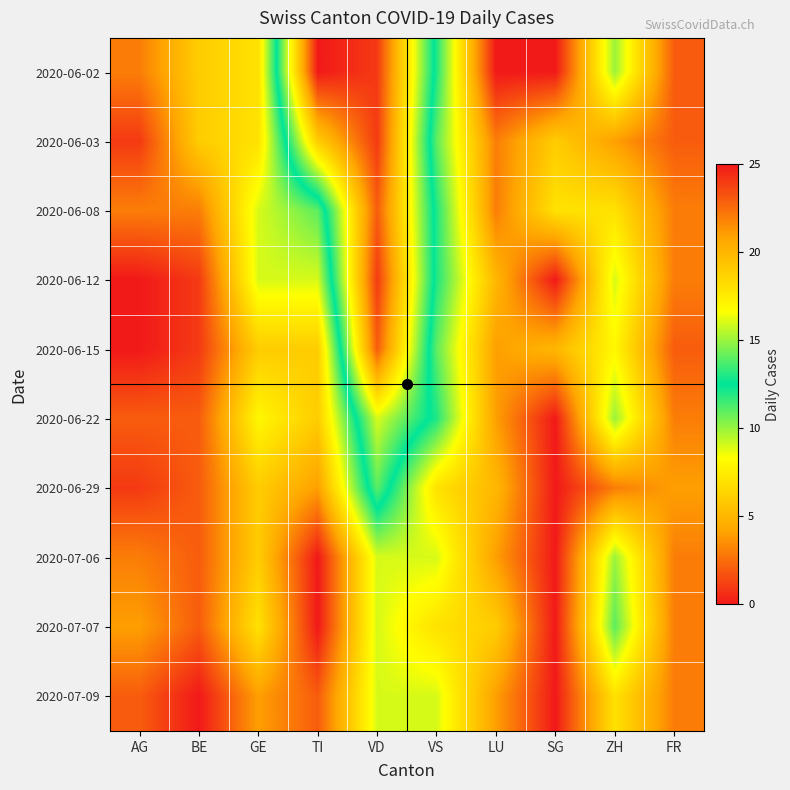

Reading right to left, transcribe all the data shown in this chart.

2020-06-02: FR=2	ZH=10	SG=0	LU=0	VS=12	VD=24	TI=25	GE=7	BE=6	AG=3
2020-06-03: FR=2	ZH=4	SG=6	LU=3	VS=11	VD=24	TI=19	GE=7	BE=6	AG=1
2020-06-08: FR=3	ZH=7	SG=7	LU=3	VS=12	VD=23	TI=11	GE=9	BE=3	AG=3
2020-06-12: FR=3	ZH=9	SG=0	LU=5	VS=12	VD=24	TI=9	GE=9	BE=1	AG=0
2020-06-15: FR=2	ZH=8	SG=5	LU=4	VS=11	VD=23	TI=6	GE=6	BE=1	AG=0
2020-06-22: FR=3	ZH=10	SG=0	LU=4	VS=12	VD=16	TI=6	GE=8	BE=2	AG=2
2020-06-29: FR=4	ZH=3	SG=0	LU=5	VS=7	VD=14	TI=4	GE=6	BE=2	AG=1
2020-07-06: FR=3	ZH=10	SG=0	LU=4	VS=9	VD=9	TI=0	GE=6	BE=2	AG=3
2020-07-07: FR=3	ZH=11	SG=0	LU=6	VS=7	VD=9	TI=0	GE=7	BE=2	AG=4
2020-07-09: FR=3	ZH=7	SG=0	LU=4	VS=9	VD=9	TI=2	GE=4	BE=0	AG=2